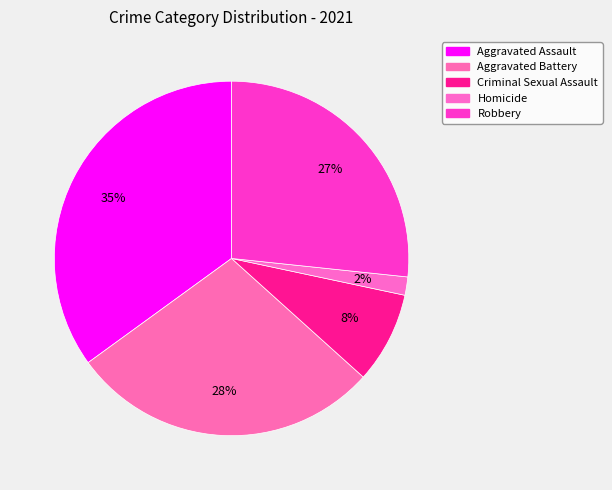

Is there any slice that represents more than half of the pie?

No